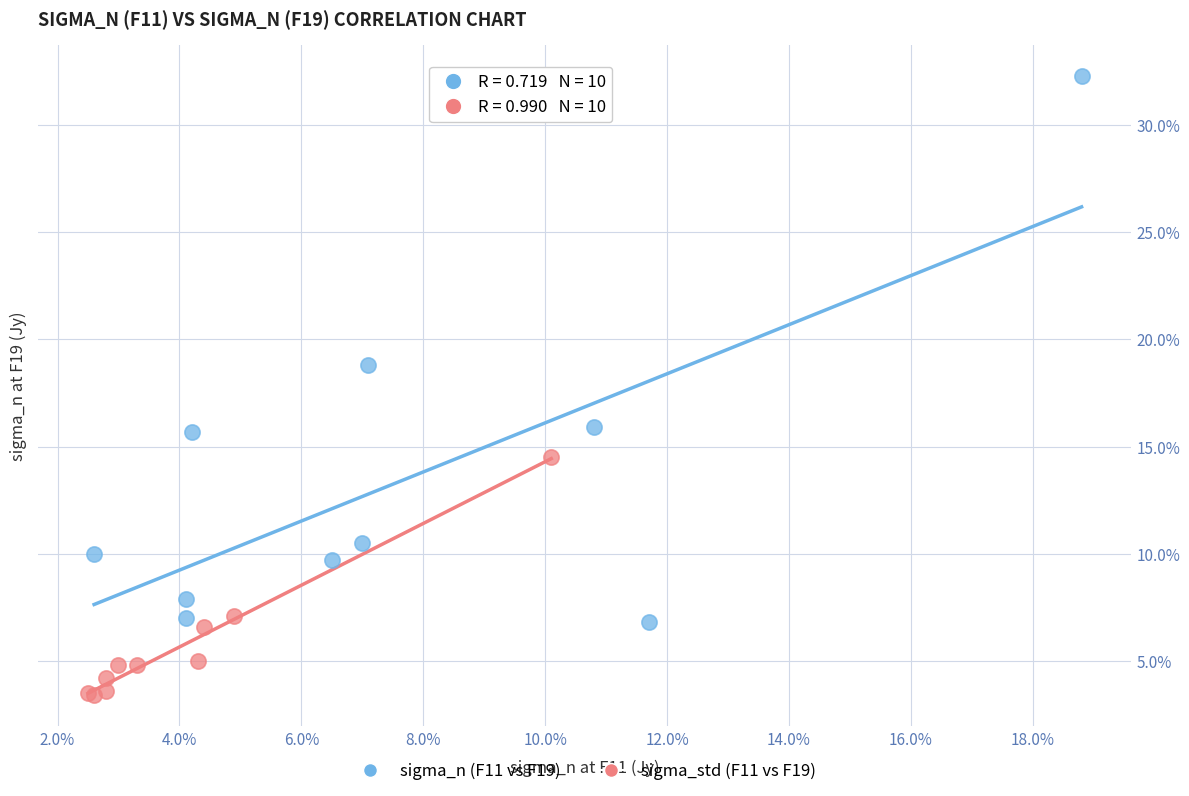

Which series reaches the minimum Y coordinate?

sigma_std (F11 vs F19)